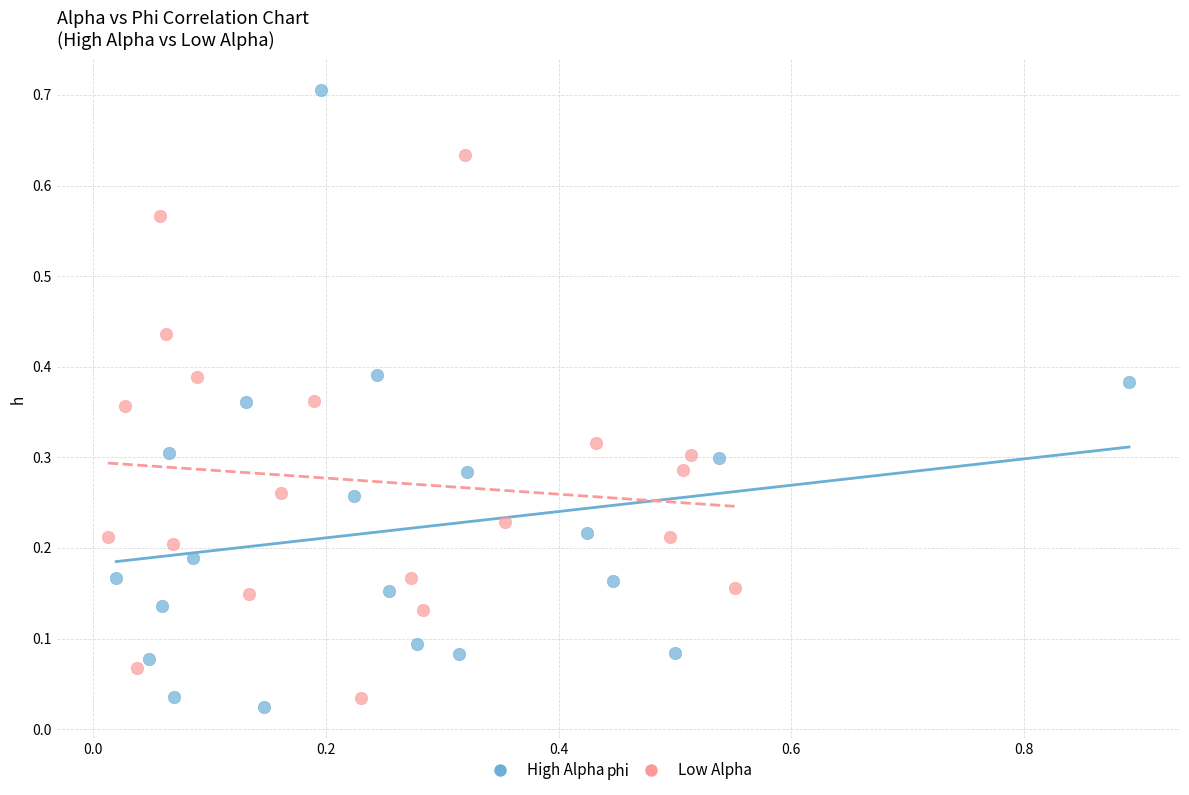

What are all the series names shown in the legend?

High Alpha, Low Alpha